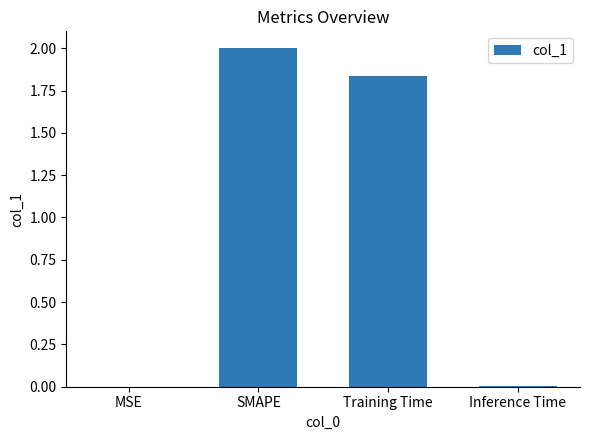

Which category has the highest value across all series?

SMAPE